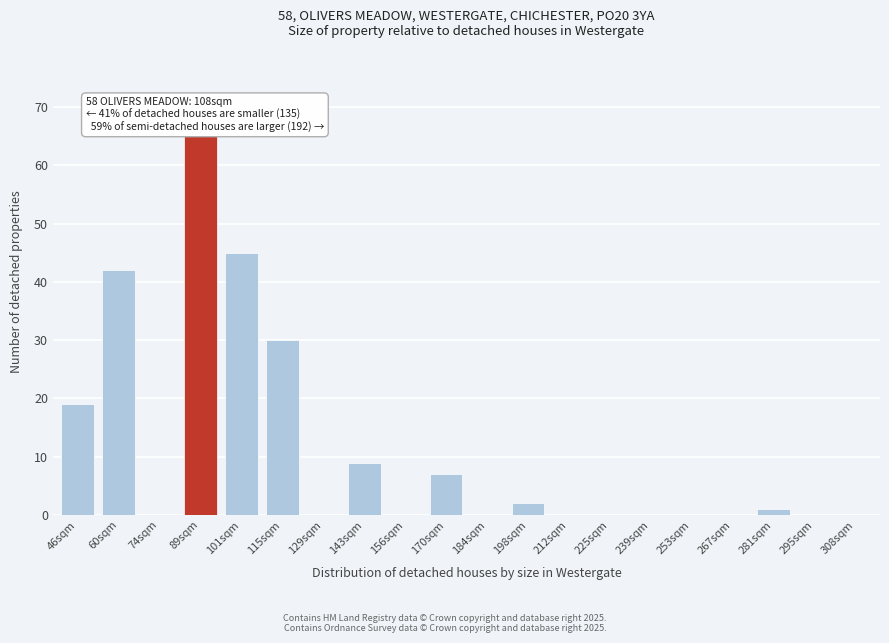

Reading left to right, what are all the values shown in this chart?

46sqm=19	60sqm=42	74sqm=0	89sqm=65	101sqm=45	115sqm=30	129sqm=0	143sqm=9	156sqm=0	170sqm=7	184sqm=0	198sqm=2	212sqm=0	225sqm=0	239sqm=0	253sqm=0	267sqm=0	281sqm=1	295sqm=0	308sqm=0